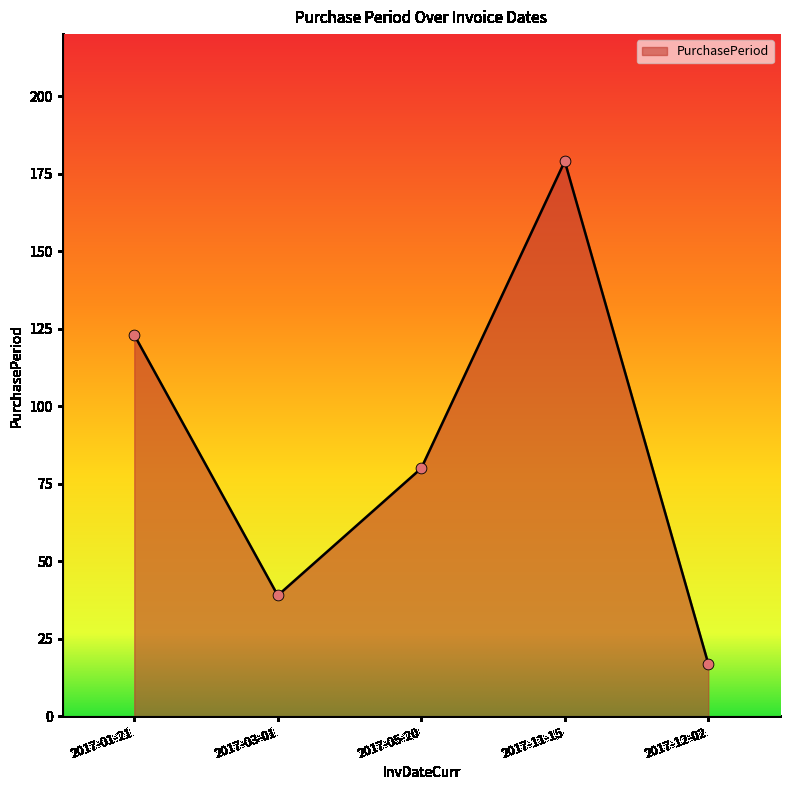

Which has a higher value, 2017-11-15 or 2017-12-02?

2017-11-15